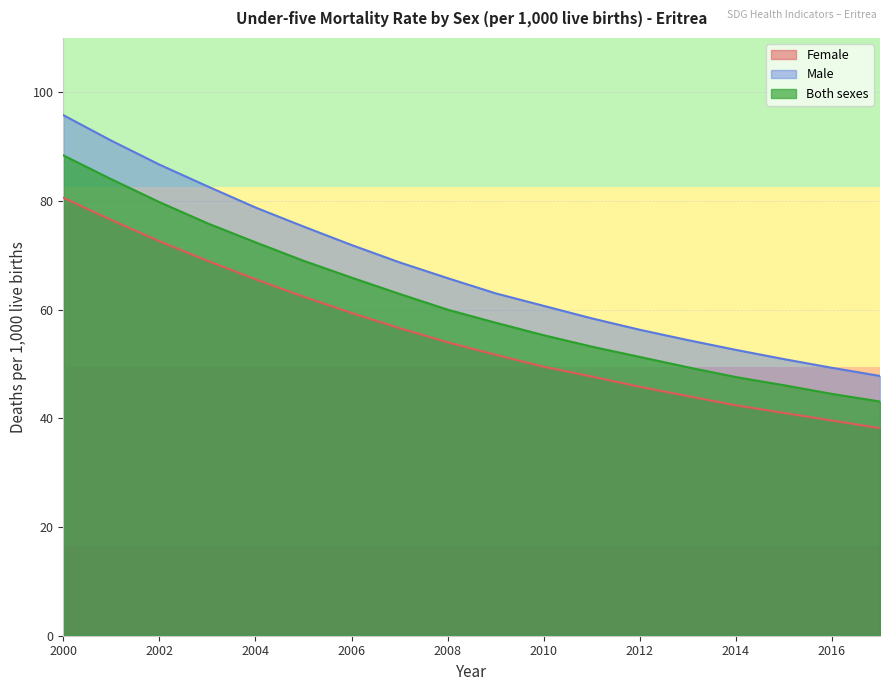

Which series has the largest range (max minus min)?

Male